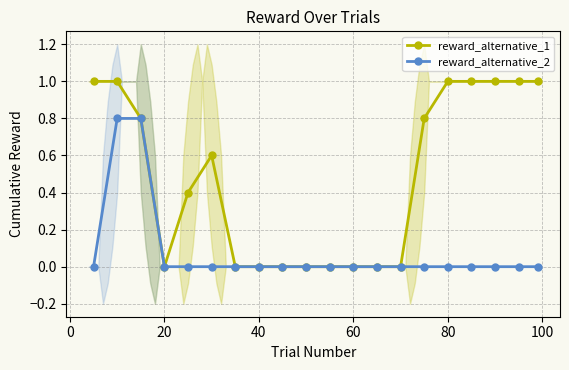

How many values in the reward_alternative_1 series exceed 0?

11